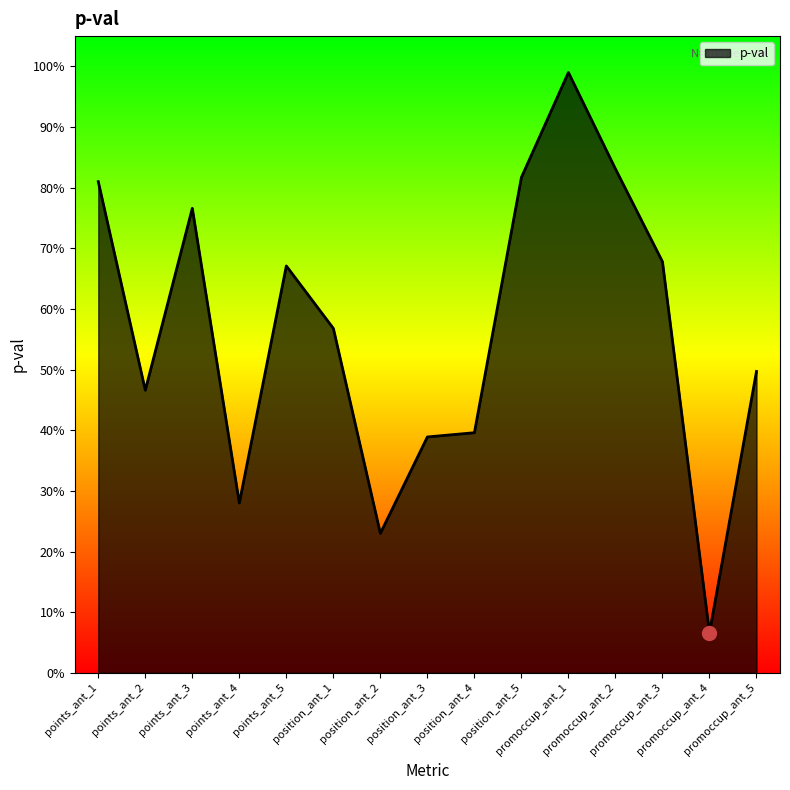

Where is the first local minimum?

points_ant_2